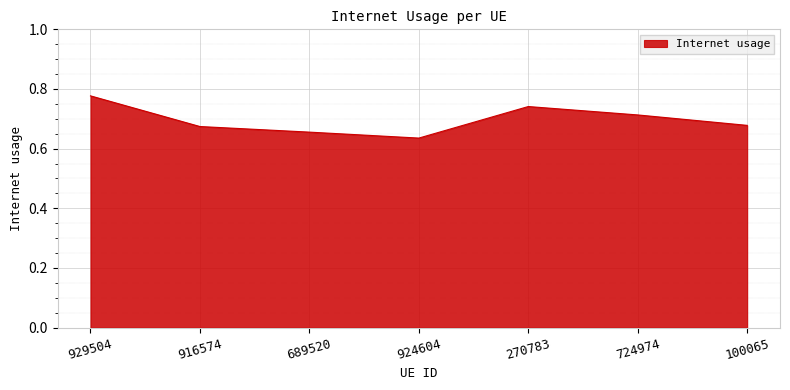

The chart shows a value of 1.0 at 924604. True or false?

False